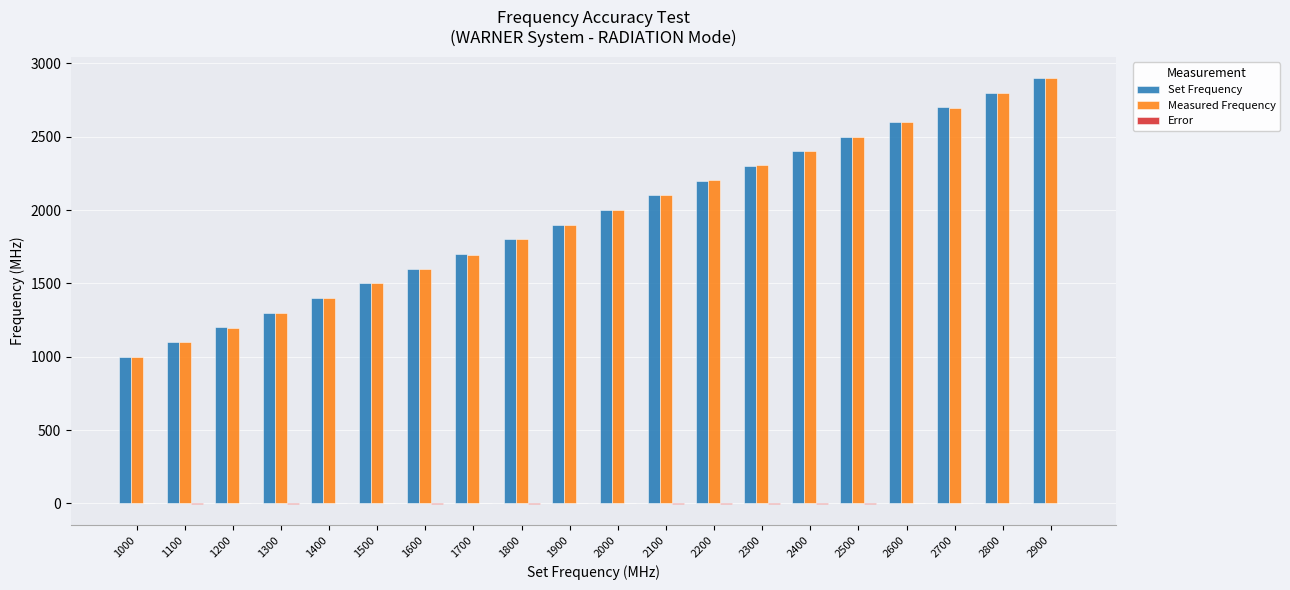

Is the value of Set Frequency at 2900 greater than the value of Measured Frequency at 2100?

Yes